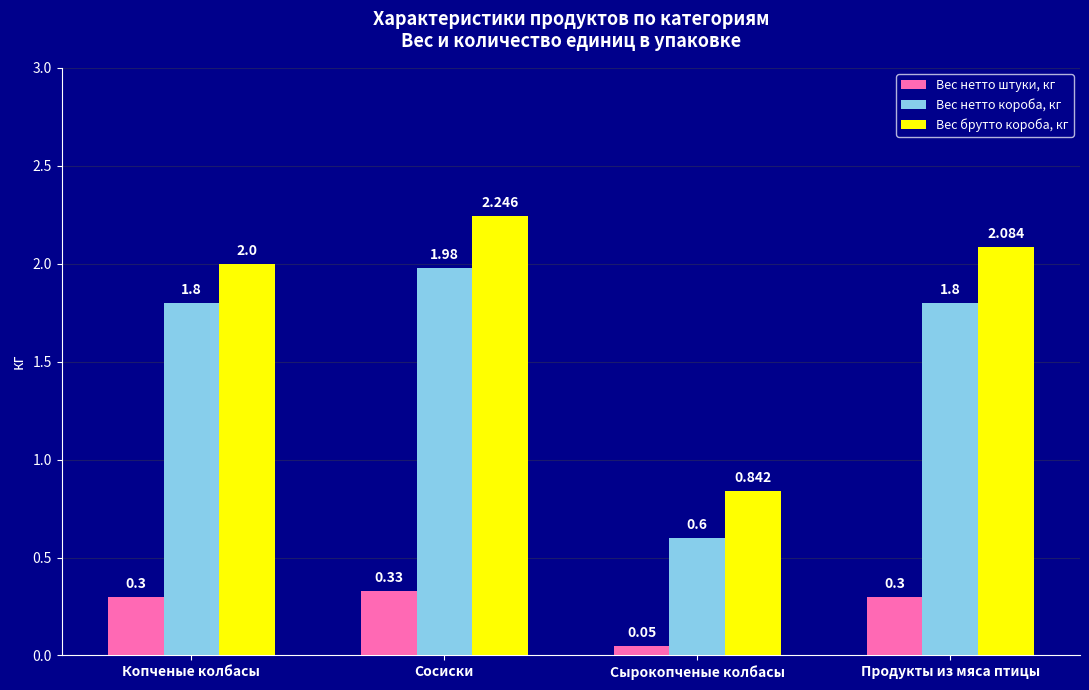

Is the value of Вес нетто штуки, кг at Копченые колбасы greater than the value of Вес нетто короба, кг at Копченые колбасы?

No